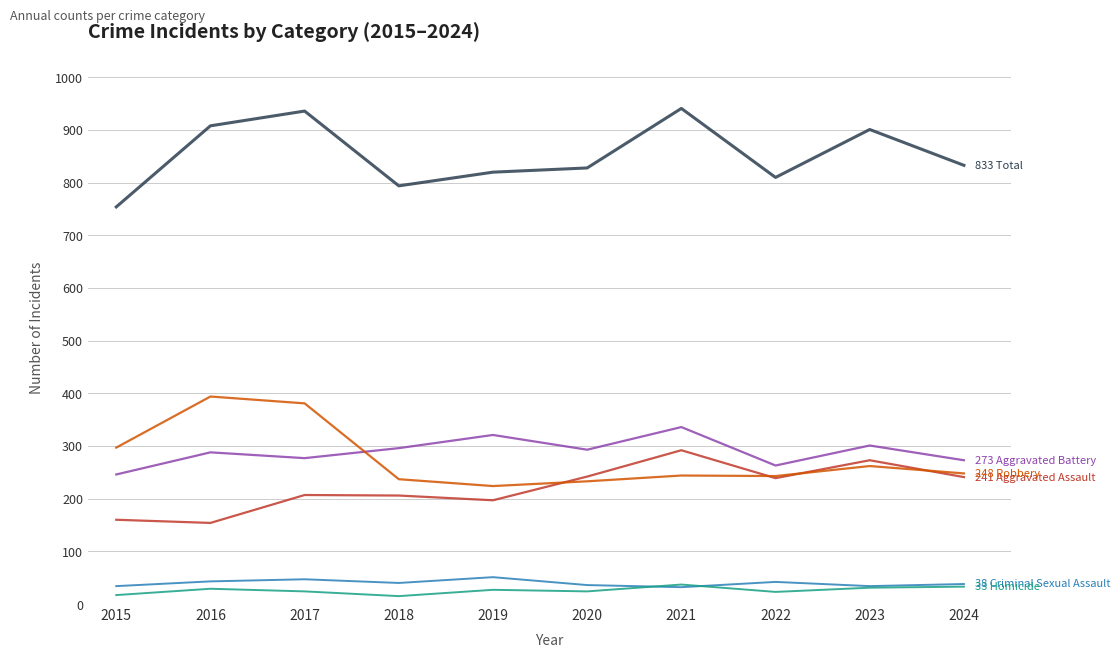

What is the difference between the highest and lowest values at 2016?

879